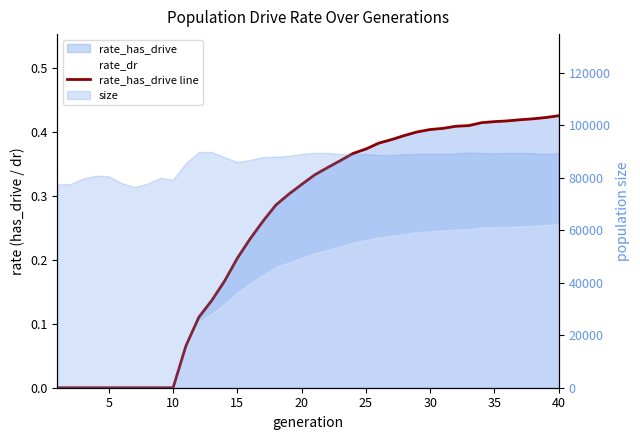

Count the values in the range 0 to 1.

40